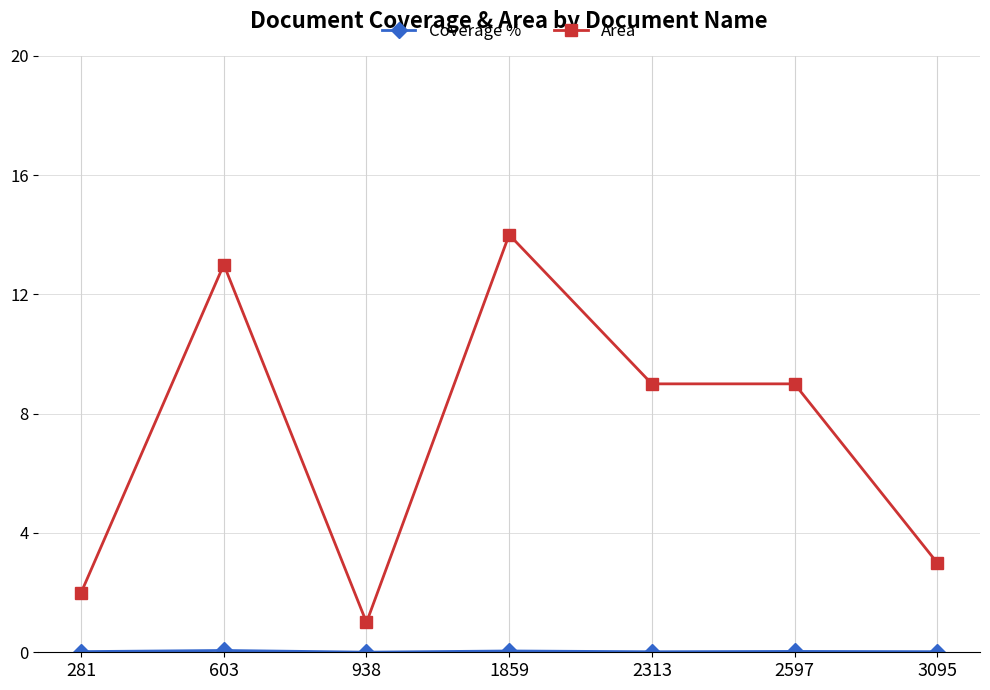

At which category does Area reach its first local valley?

938